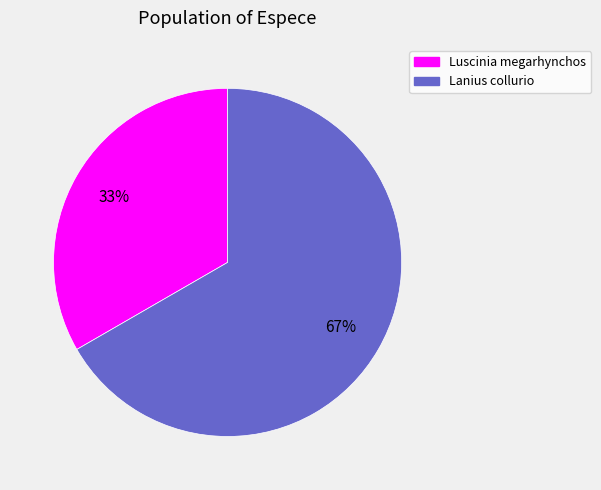

Do Lanius collurio and Luscinia megarhynchos together represent more than half of the pie?

Yes